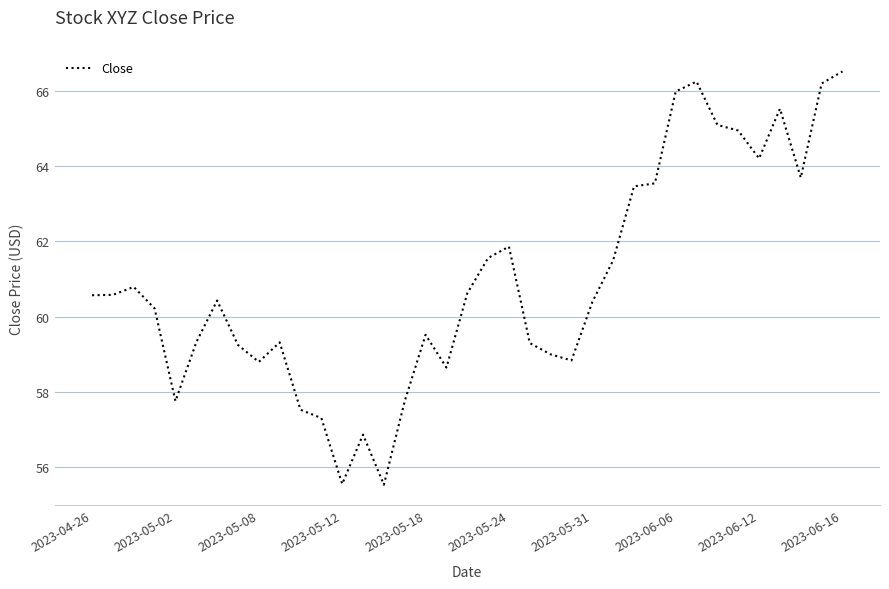

What is the greatest value displayed?

66.5